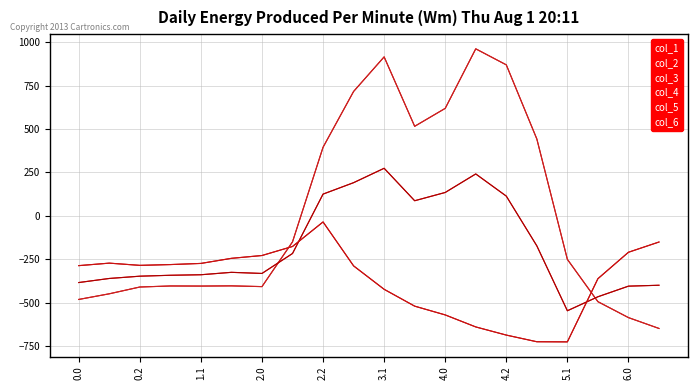

List the series in order of their peak value, highest first.

col_1, col_4, col_2, col_5, col_3, col_6